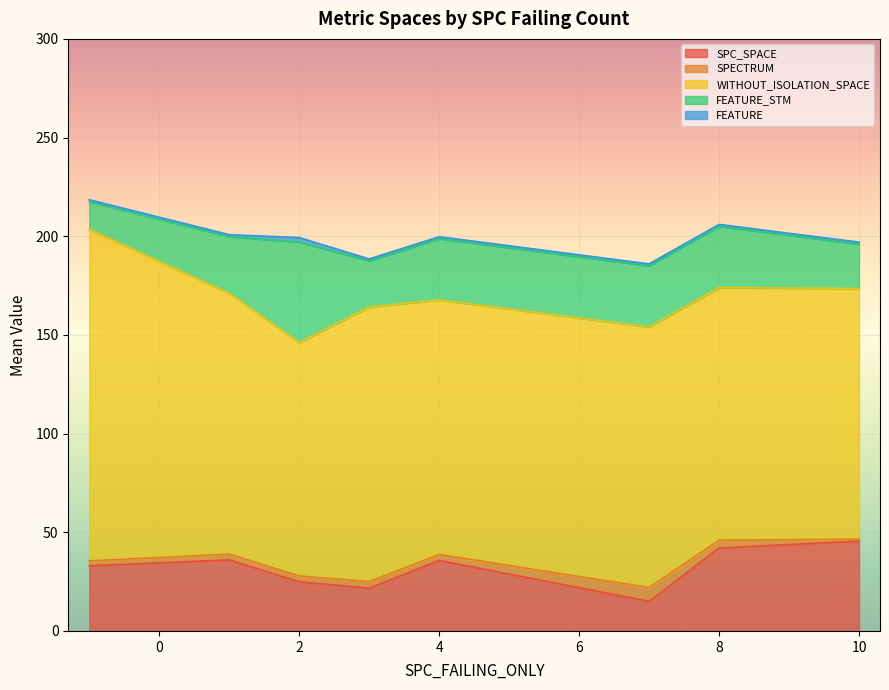

What is the average value of the FEATURE series?

1